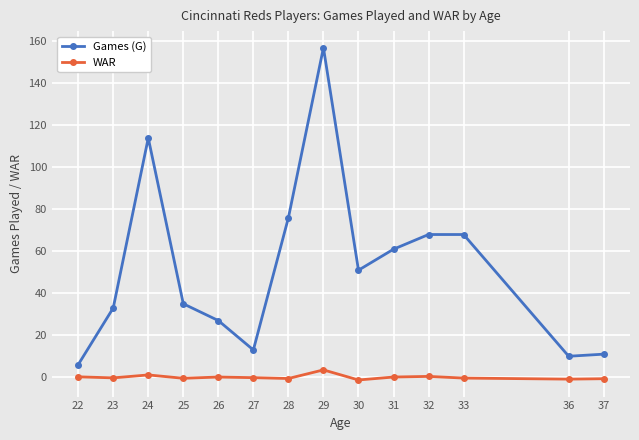

Which series has the largest range (max minus min)?

Games (G)